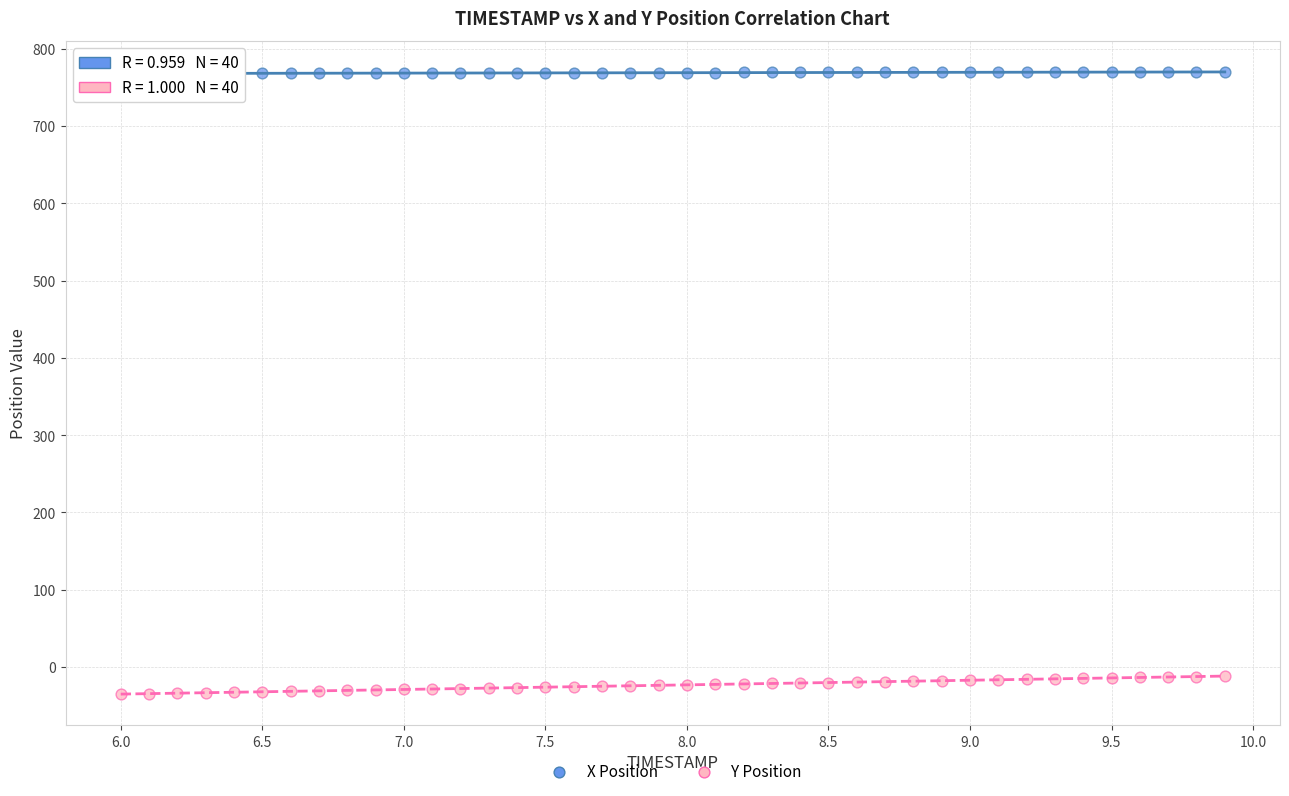

What are all the series names shown in the legend?

X Position, Y Position